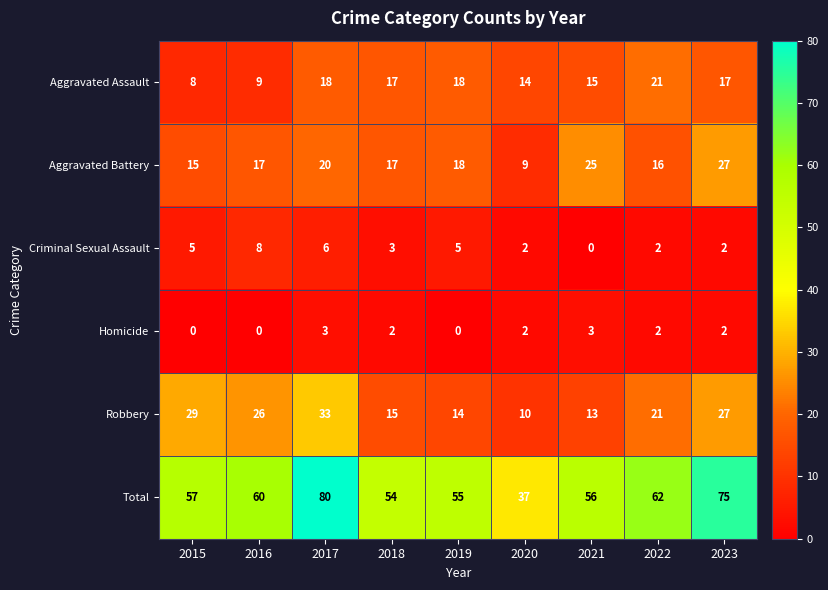

Which category has the highest value in the Total series?

2017